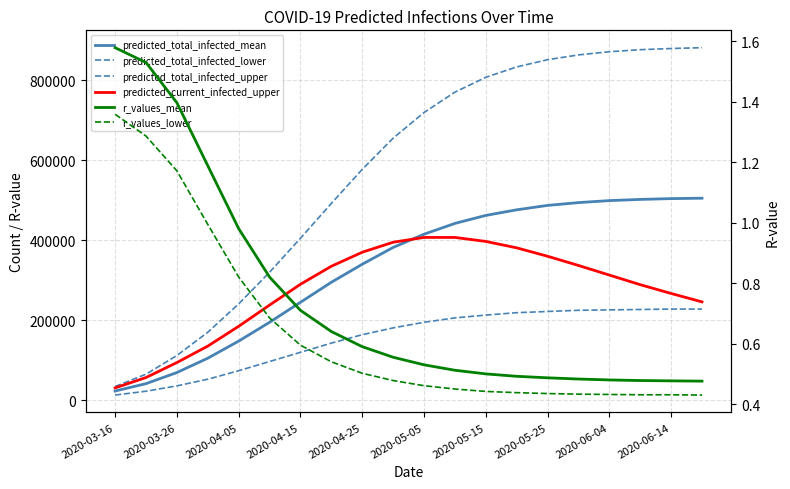

What is the value of the predicted_total_infected_mean point at the 3rd from the left?

69507.0